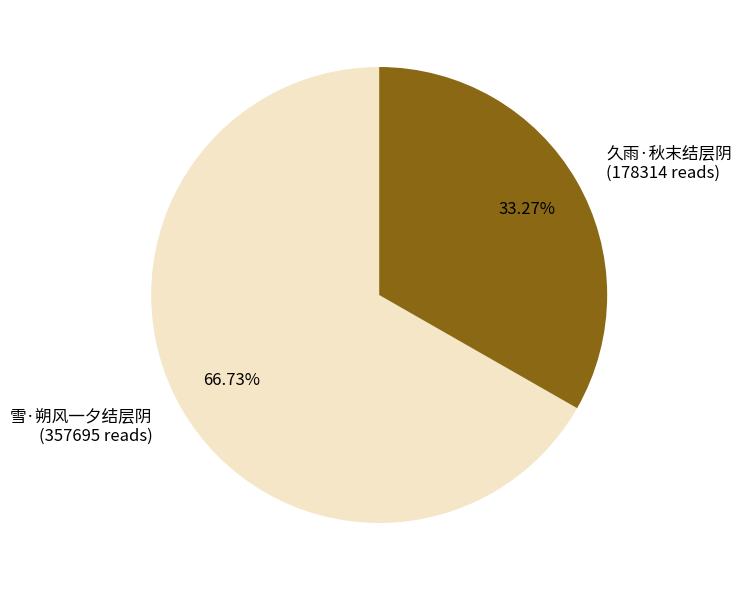

Which has a higher value, 雪·朔风一夕结层阴 (357695 reads) or 久雨·秋末结层阴 (178314 reads)?

雪·朔风一夕结层阴 (357695 reads)